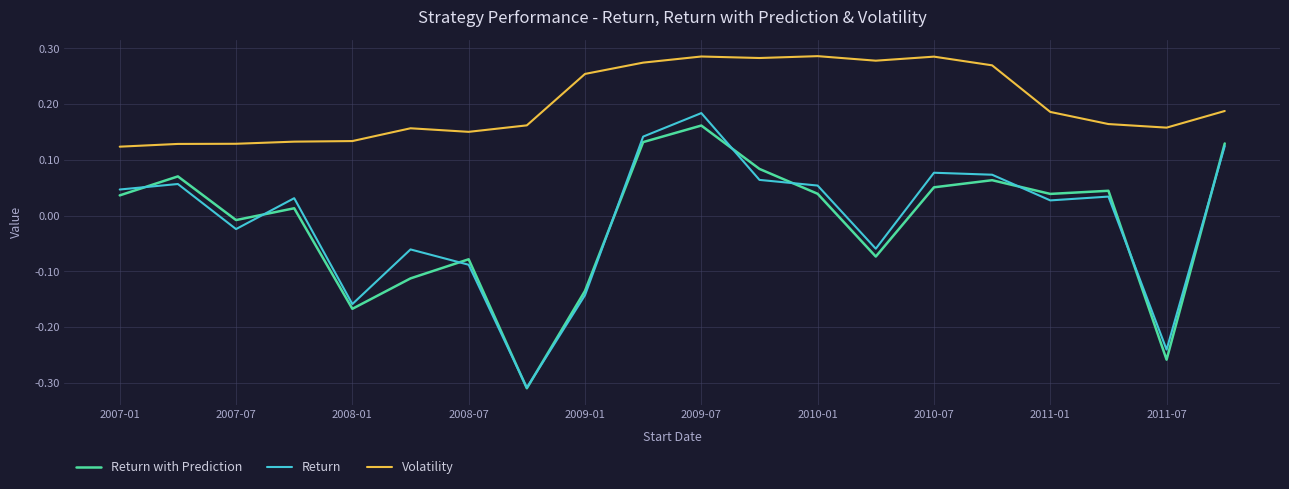

Does the chart have visible grid lines?

Yes